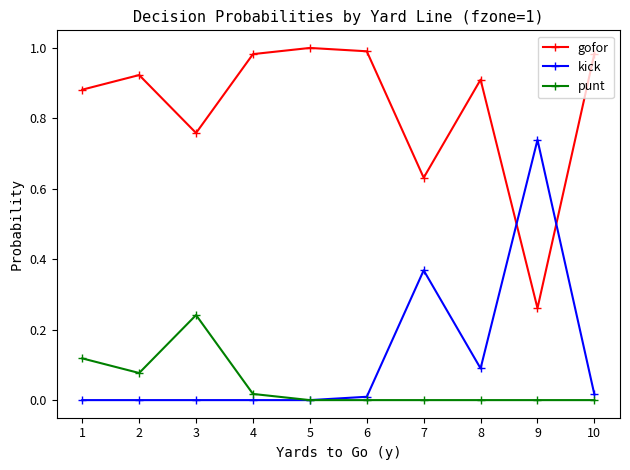

List the series in order of their peak value, highest first.

gofor, kick, punt